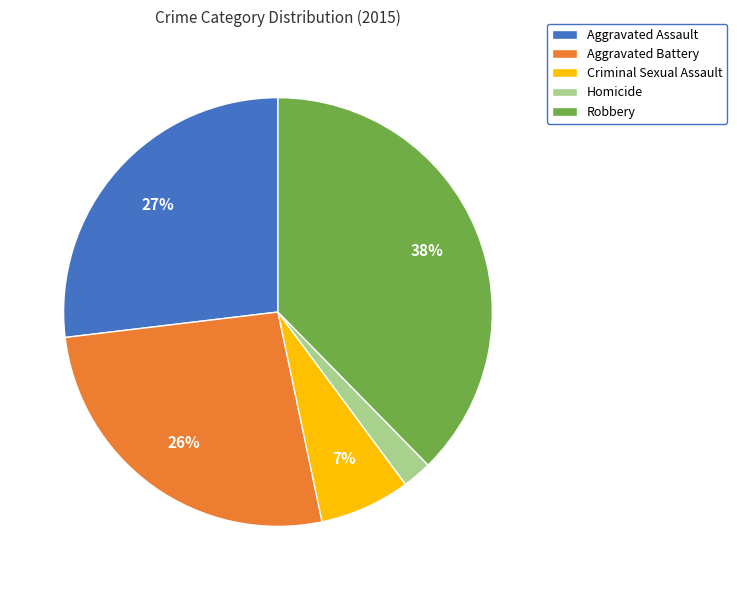

What is the ratio of the value at Criminal Sexual Assault to the value at Aggravated Assault?

0.3